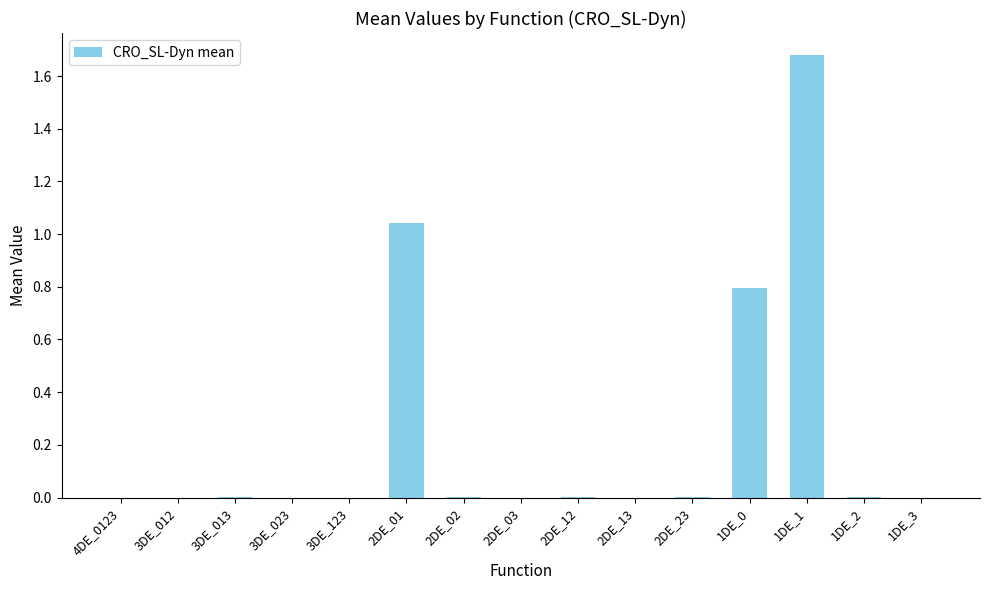

What is the sum of the values at 1DE_0 and 2DE_01?

1.8